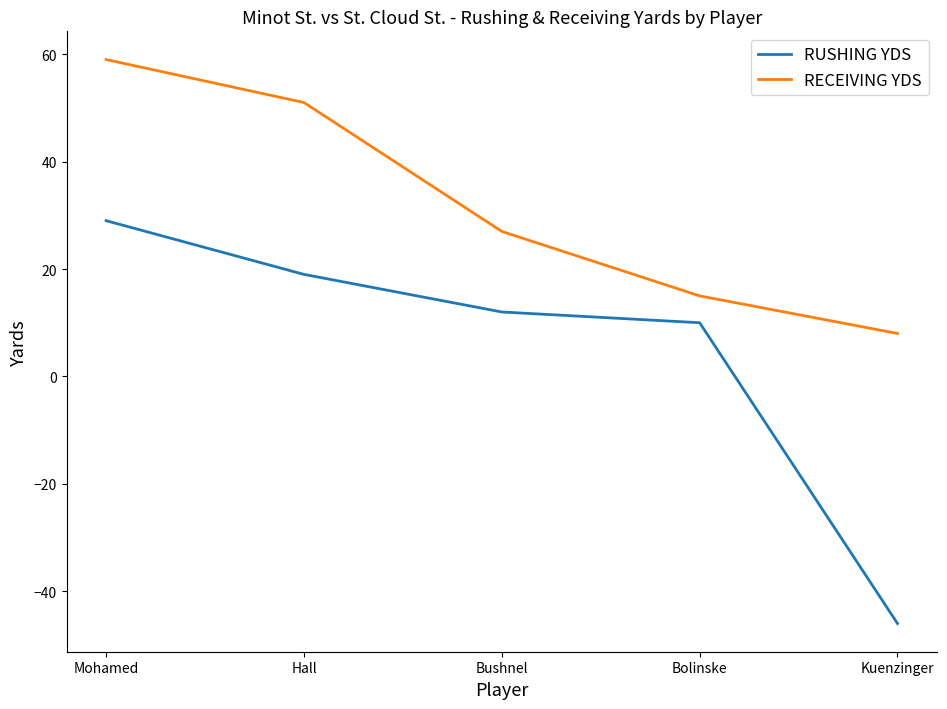

The RUSHING YDS series shows 16 at Bushnel. True or false?

False